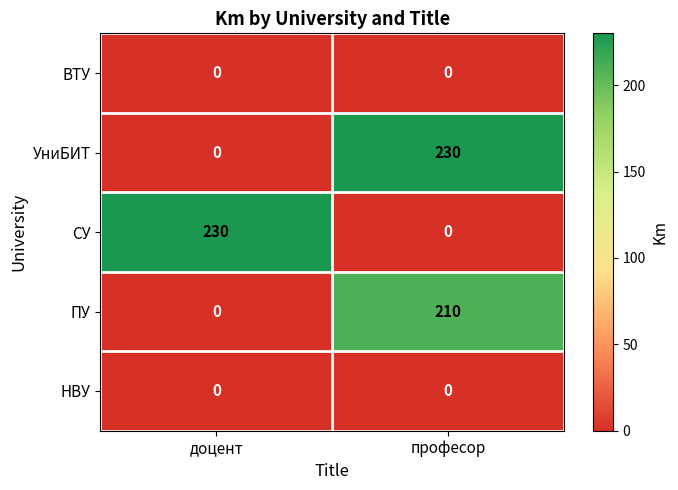

What is the total value across all series at доцент?

230